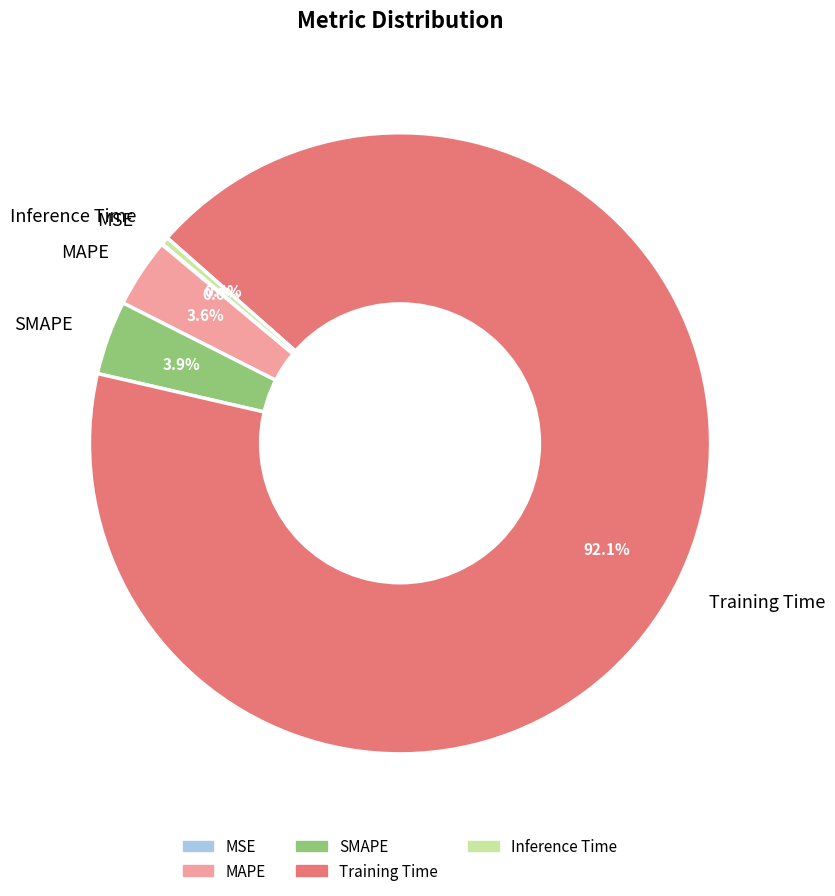

Combined, what portion of the pie is Training Time and SMAPE?

96.0%